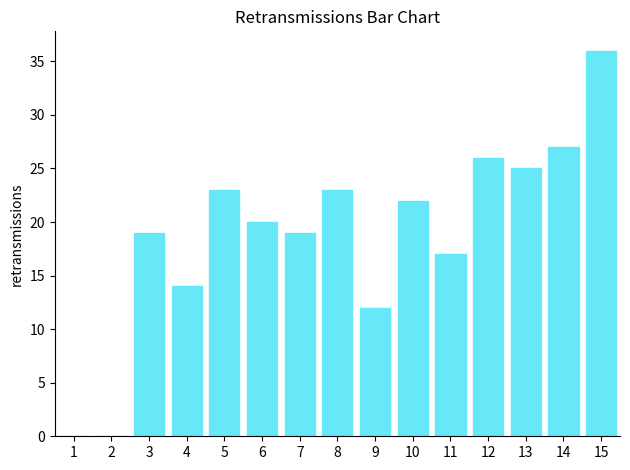

What is the ratio of the value at 12 to the value at 9?

2.2